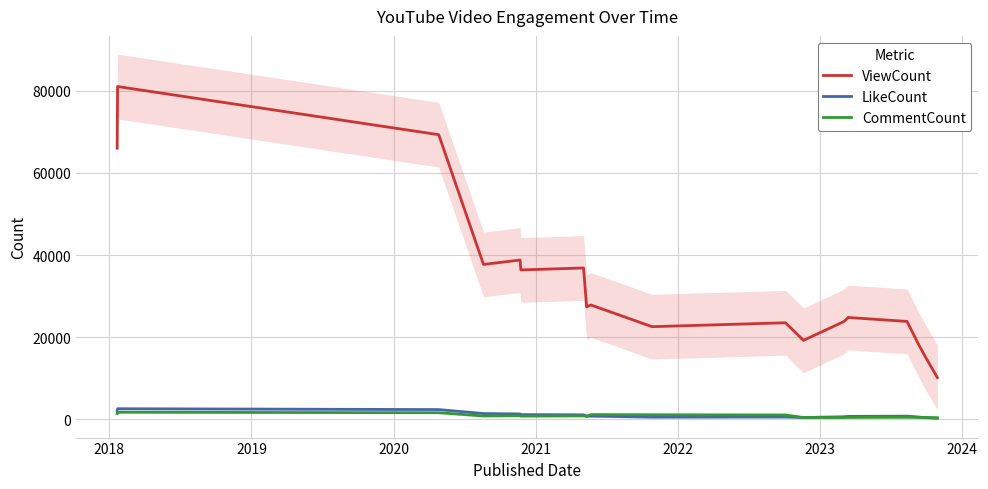

True or false: ViewCount and CommentCount intersect in this chart.

False